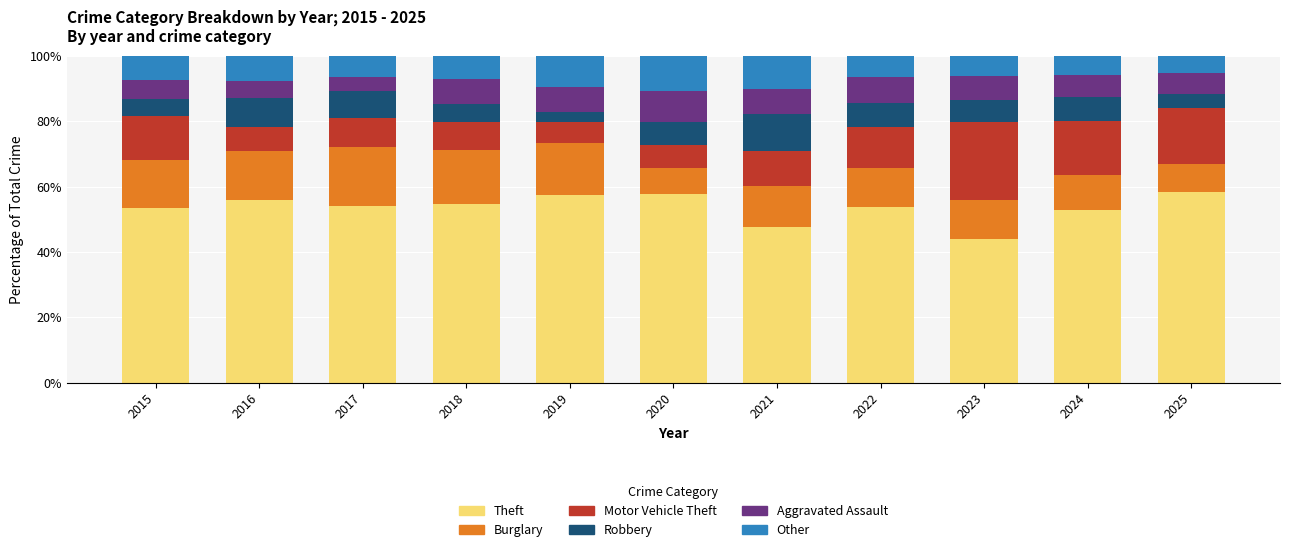

How many bars are there in total?

11